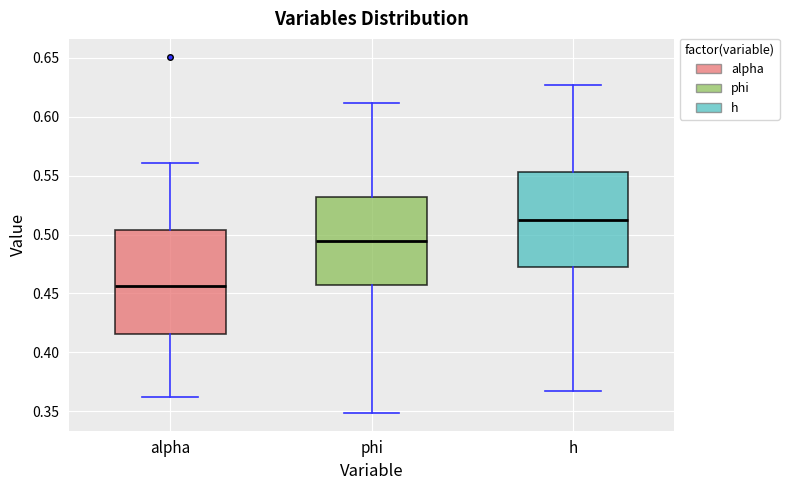

Comparing the boxes themselves (not the whiskers), which one is the tallest?

alpha